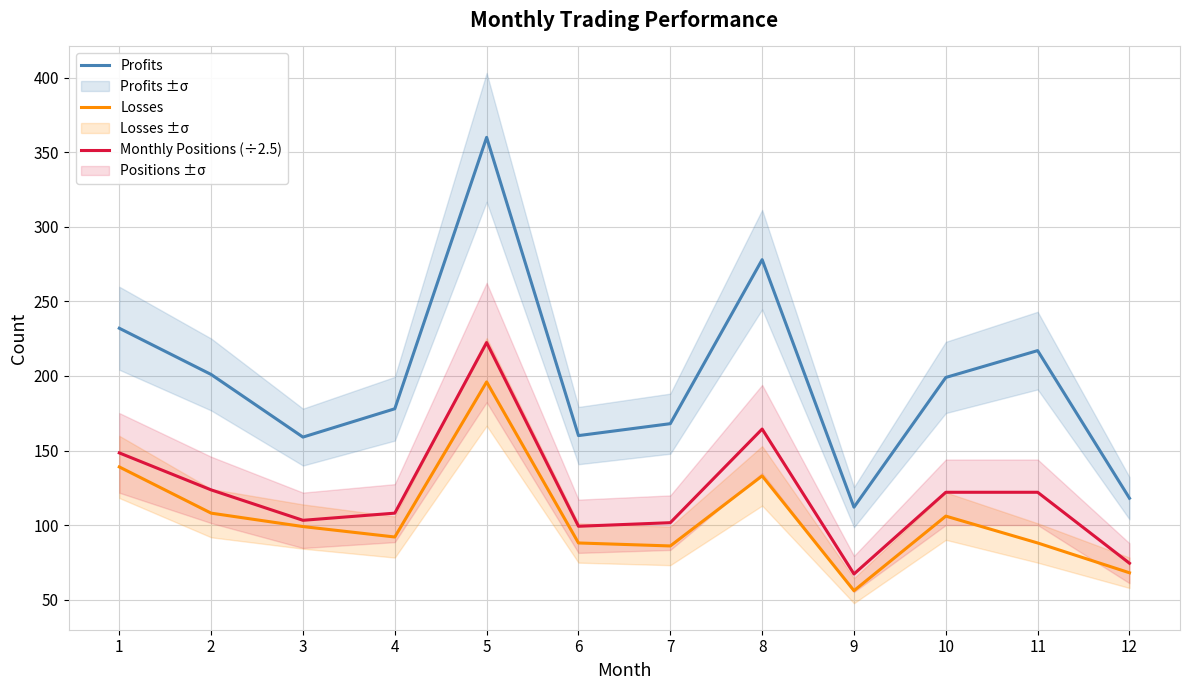

Which label corresponds to the smallest value in the chart?

9